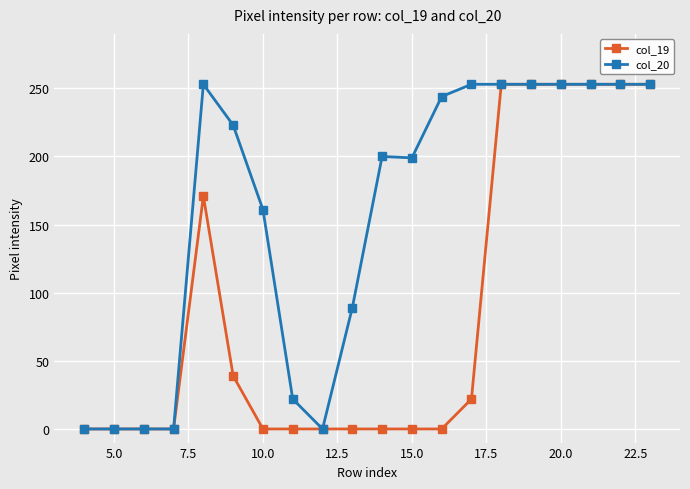

List the series in order of their overall mean, lowest first.

col_19, col_20